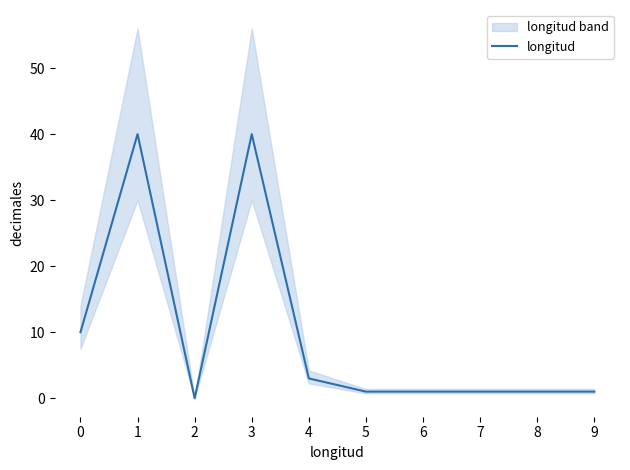

Is it true that longitud equals 10 at 0?

True